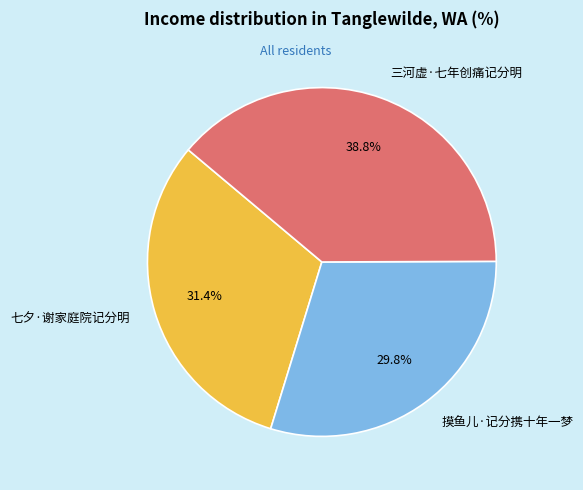

What percentage is the 三河虚·七年创痛记分明 slice, to the nearest percent?

39%